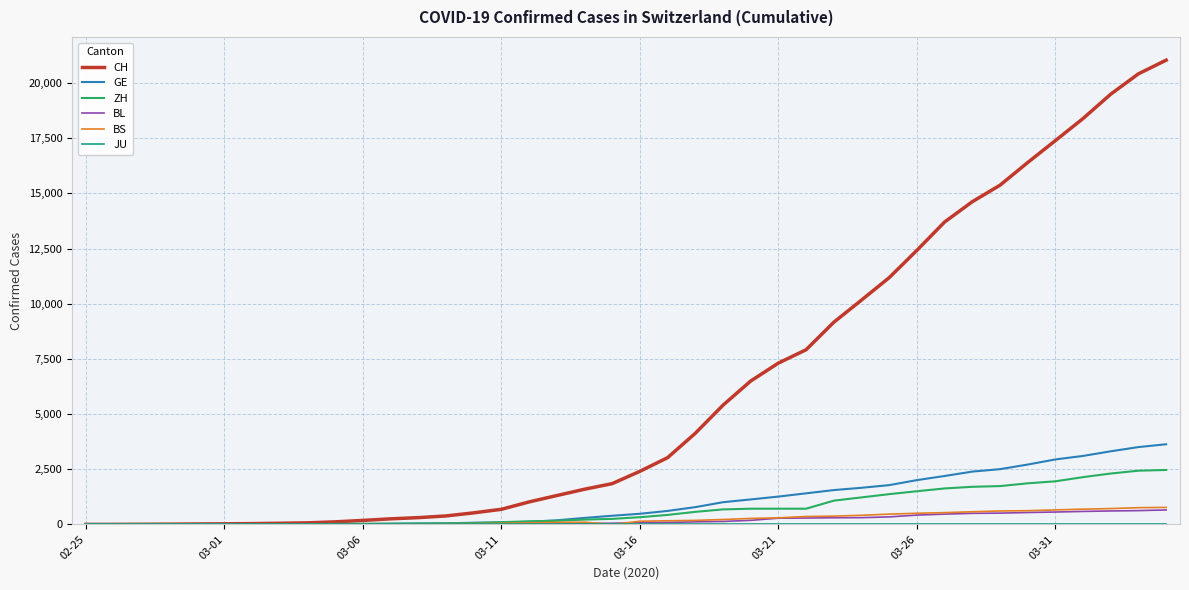

Which series has the widest spread of values?

CH